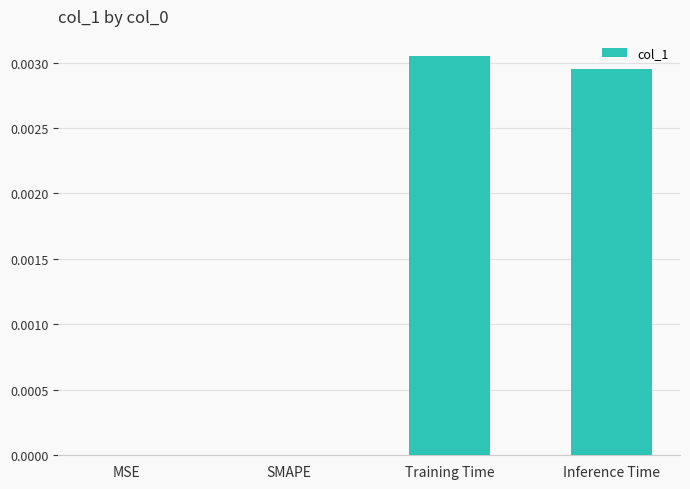

Is it true that the value at Inference Time is 0.0?

True